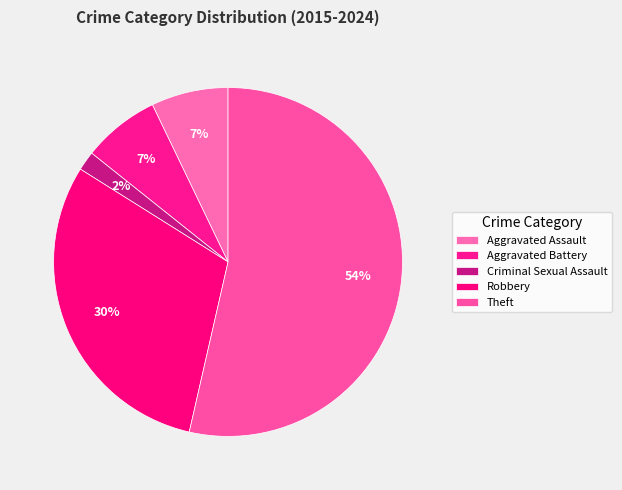

How many slices are in this pie chart?

5